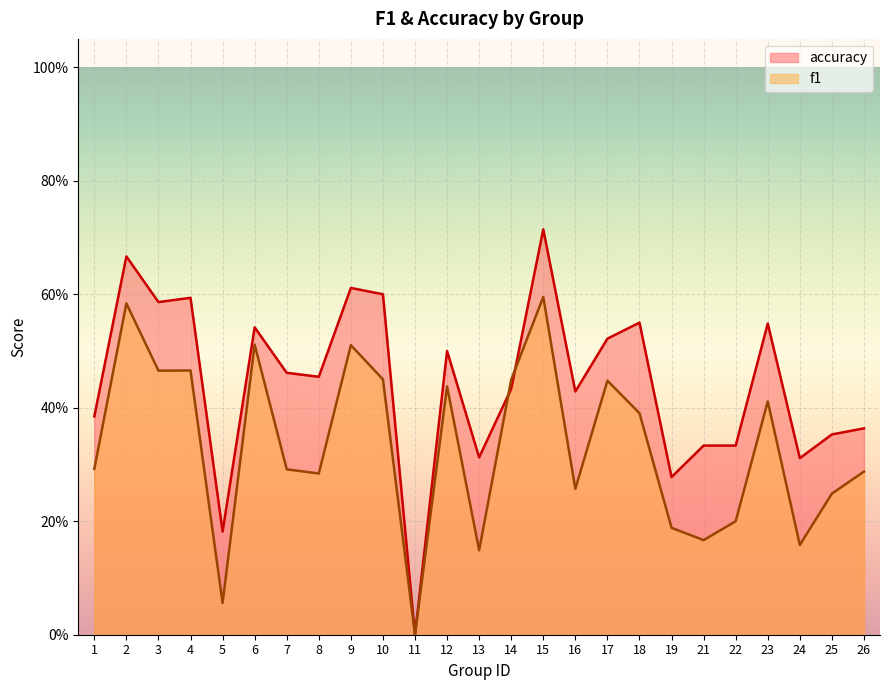

Where do accuracy and f1 first cross each other?

13 and 14